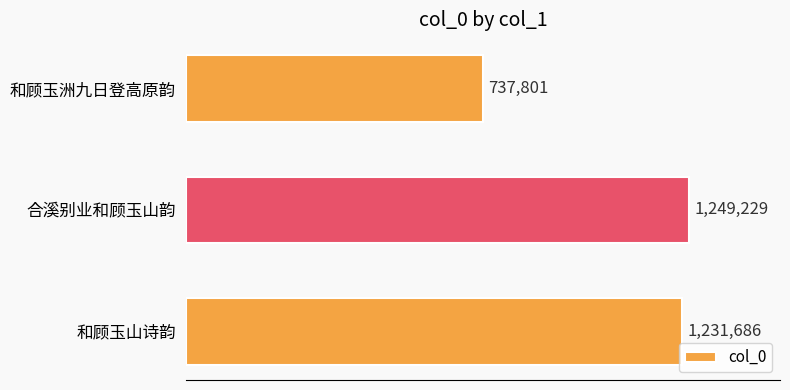

Are the bars horizontal?

Yes